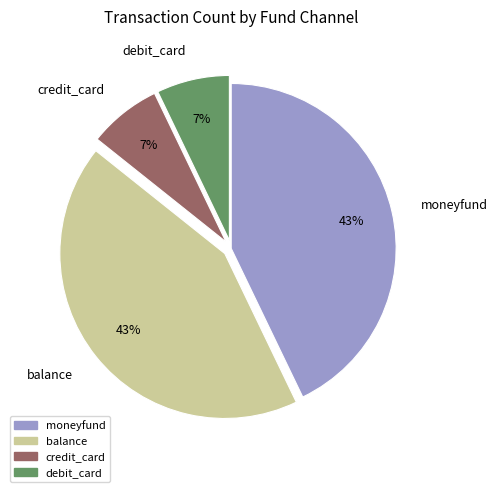

Between debit_card and balance, which is larger?

balance